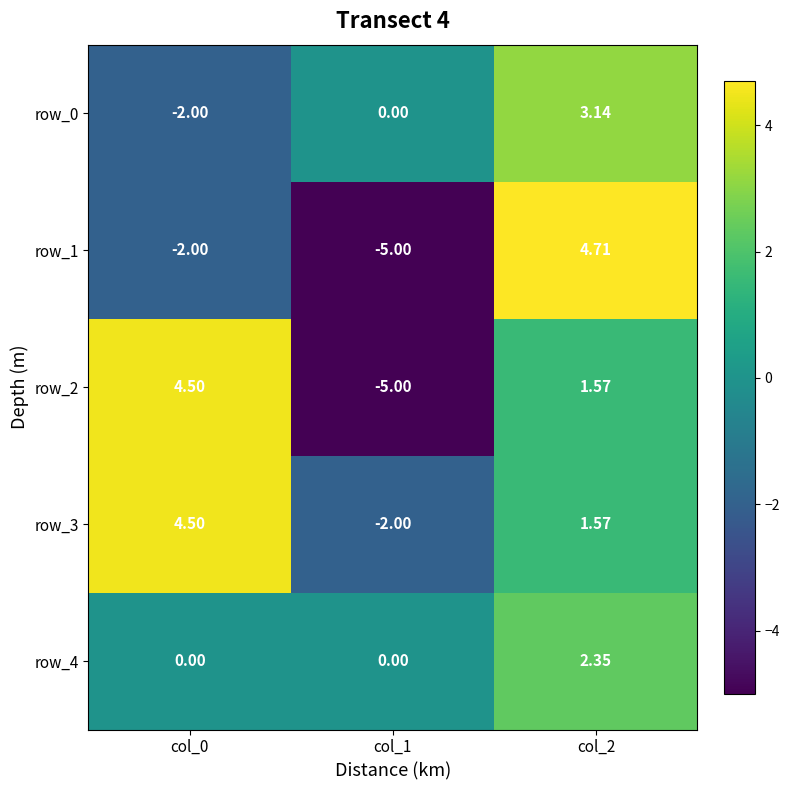

The row_1 series shows 8.5 at col_2. True or false?

False